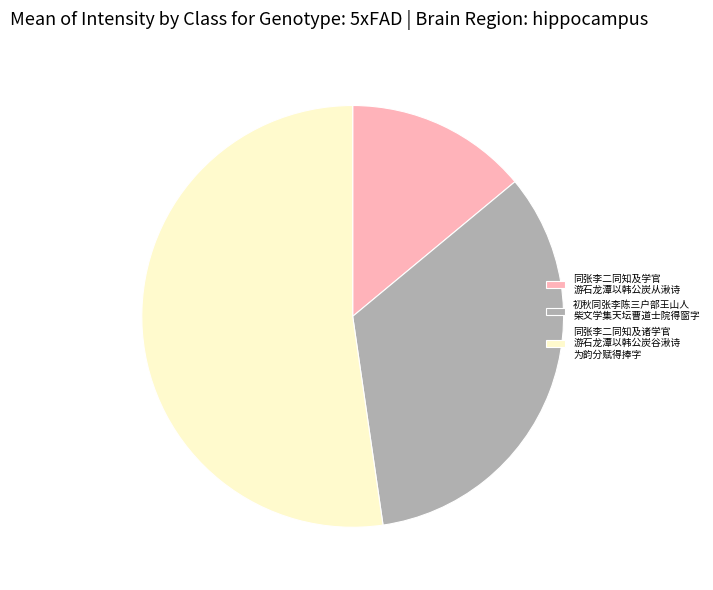

Which category accounts for the majority?

同张李二同知及诸学官 游石龙潭以韩公炭谷湫诗 为韵分赋得捧字